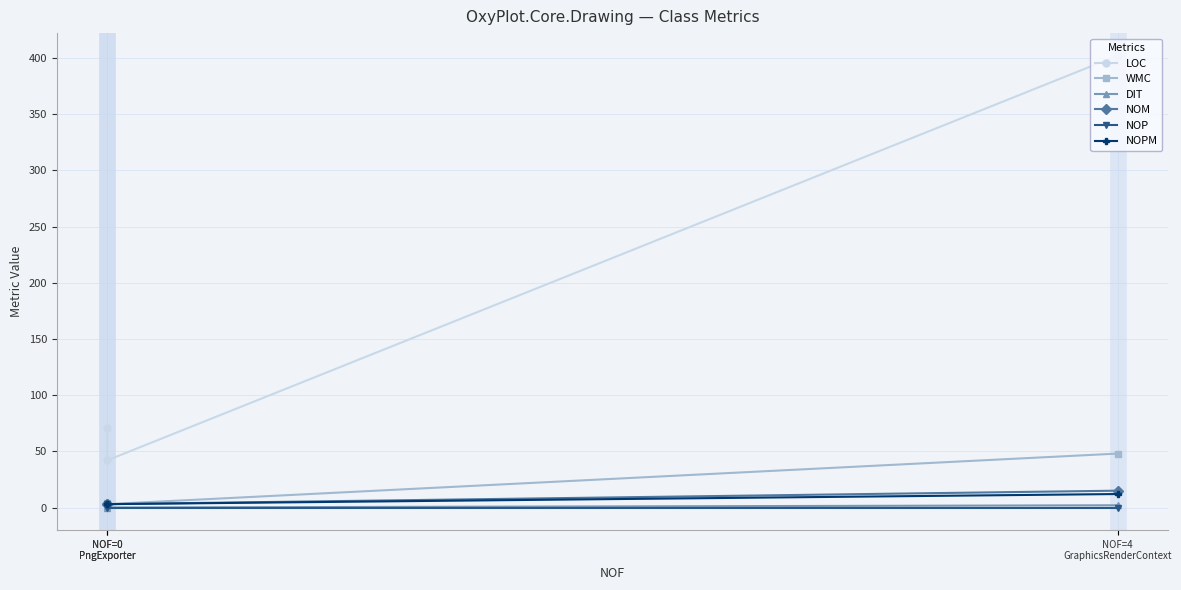

What are all the series names shown in the legend?

LOC, WMC, DIT, NOM, NOP, NOPM